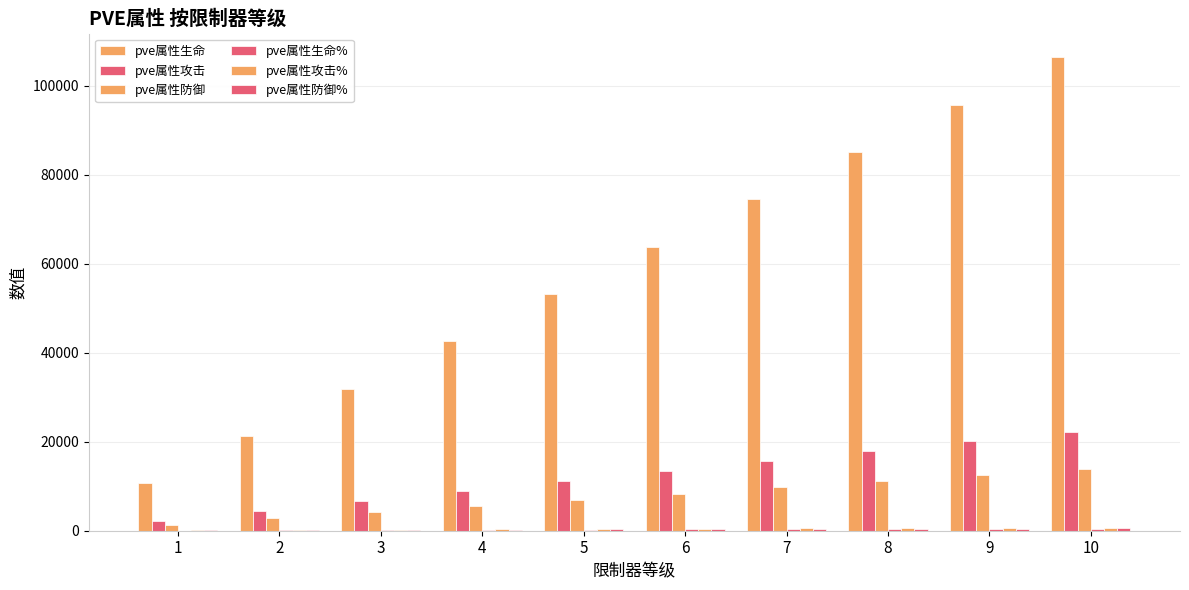

How many categories are shown in the chart?

10